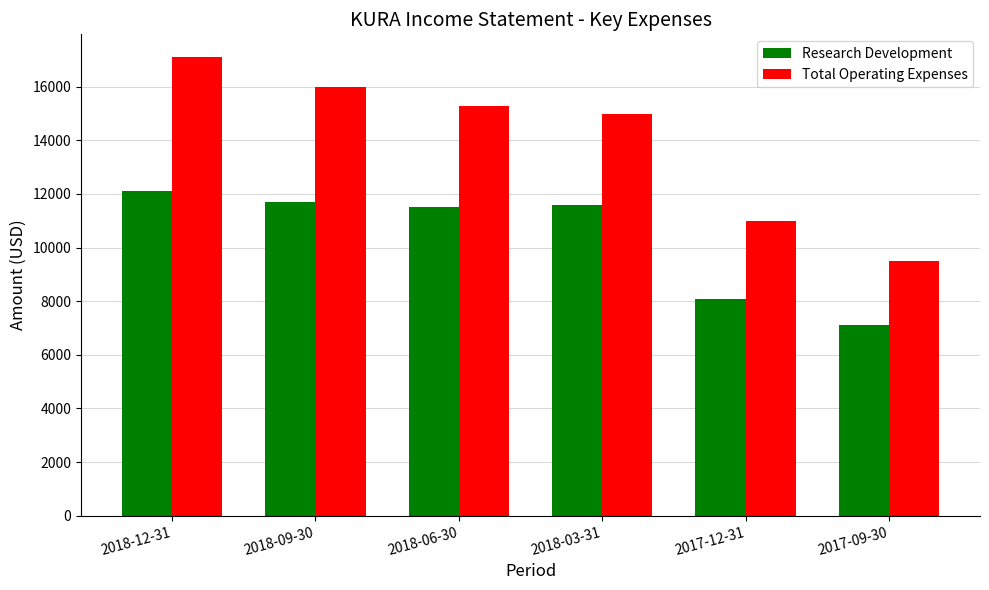

What is the difference between the maximum and minimum values in the Total Operating Expenses series?

7600